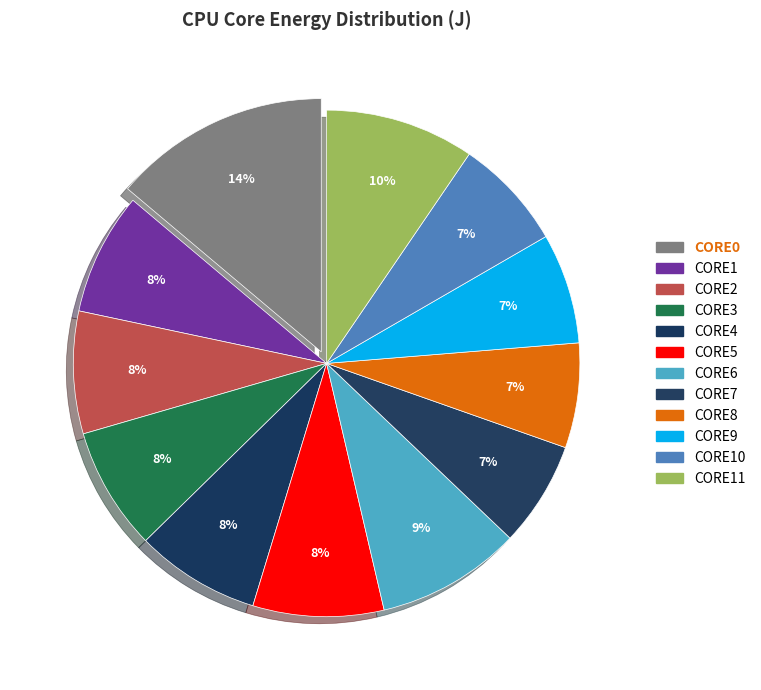

Rank the categories by value from highest to lowest.

CORE0, CORE11, CORE6, CORE5, CORE4, CORE3, CORE1, CORE2, CORE10, CORE9, CORE7, CORE8